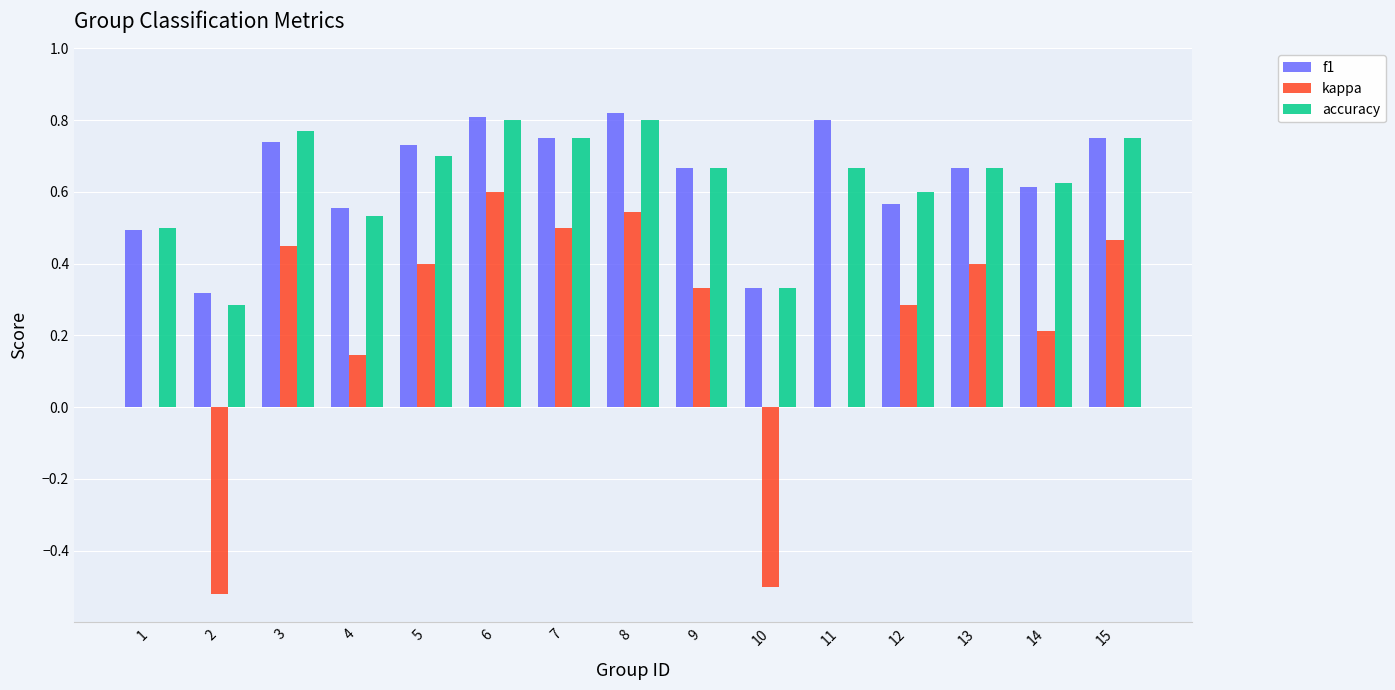

What is the total value across all series at 4?

1.2